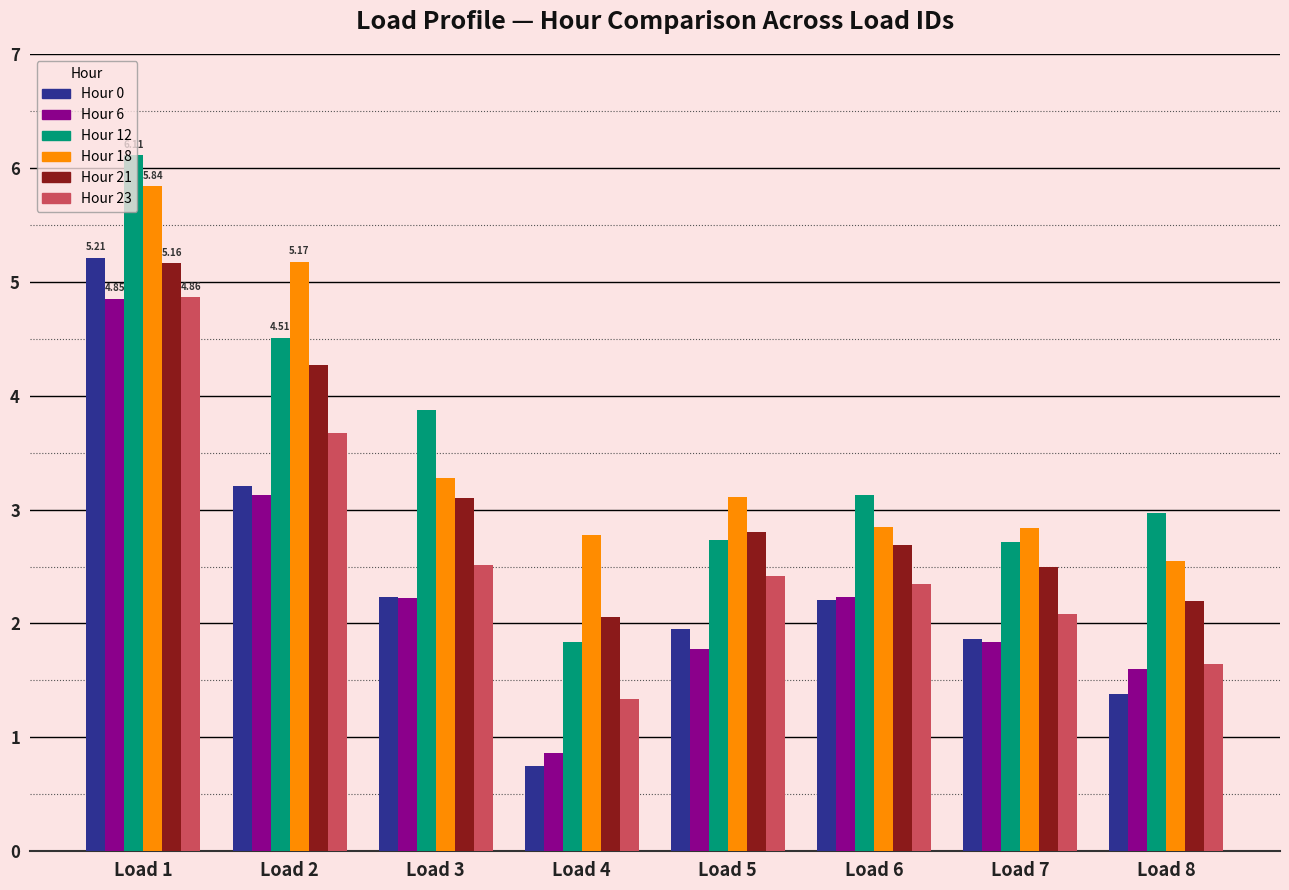

At which category is the sum across all series the highest?

Load 1